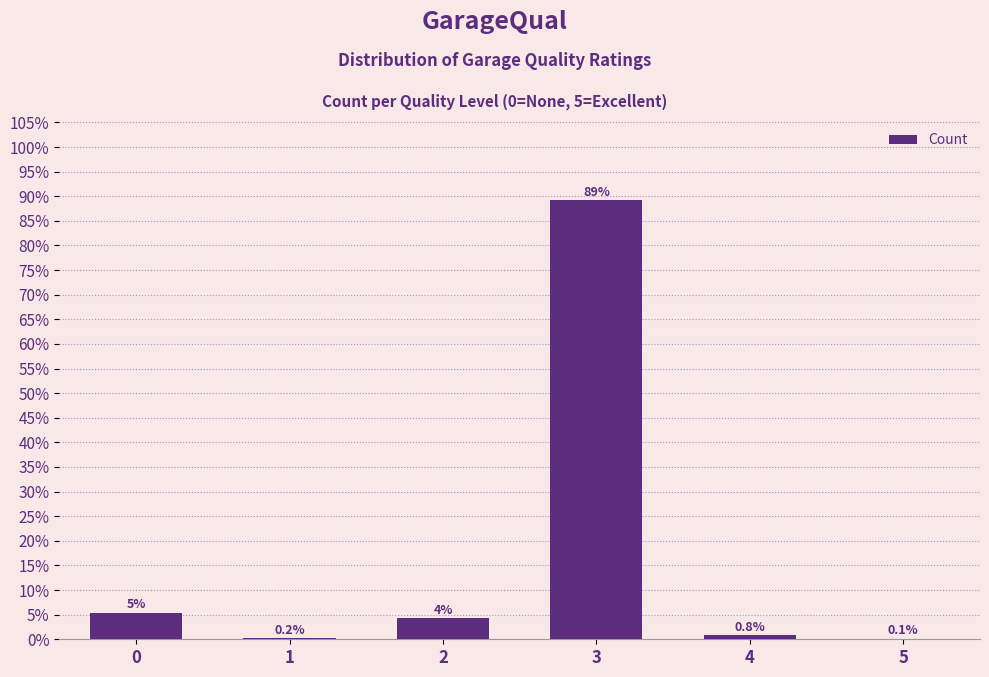

Is it true that the value at 0 is 5.4?

True